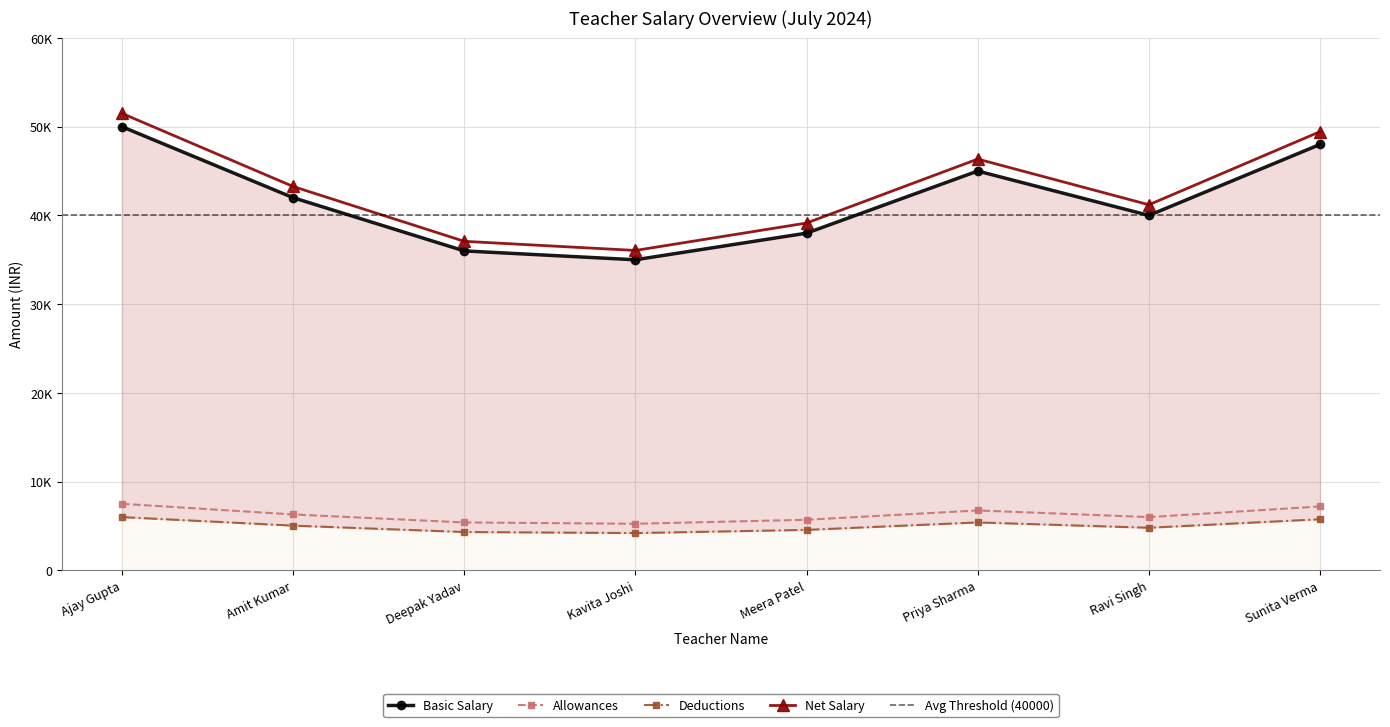

What position from the right is Ajay Gupta?

8